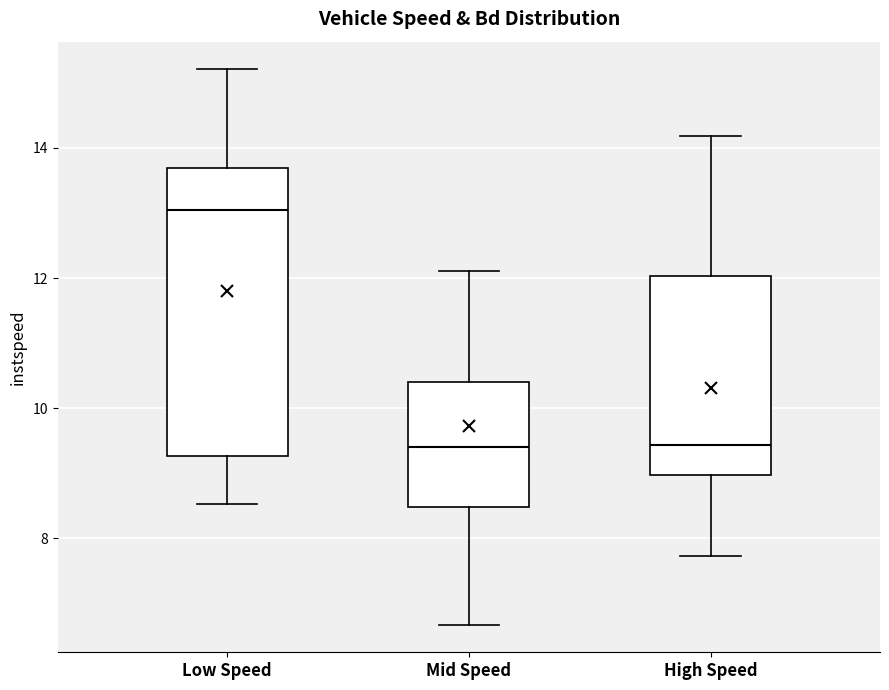

Where does the lower whisker of the box for Mid Speed end on the y-axis? The values are not printed on the chart, so give them approximately, as read against the axis.

6.6